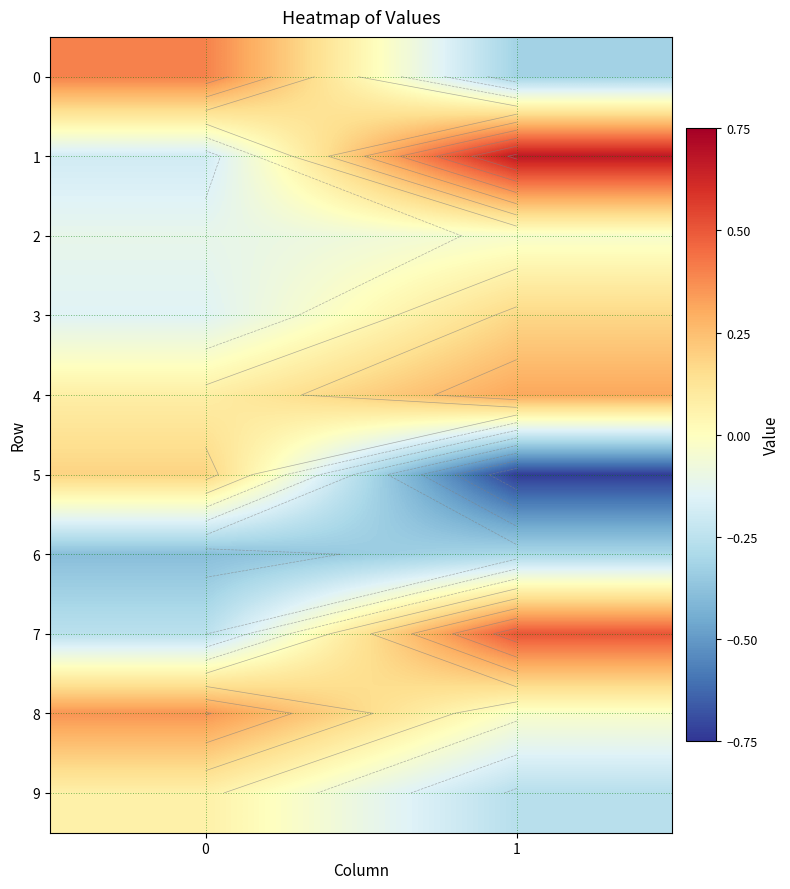

How many values in the 1 series are below 0?

1